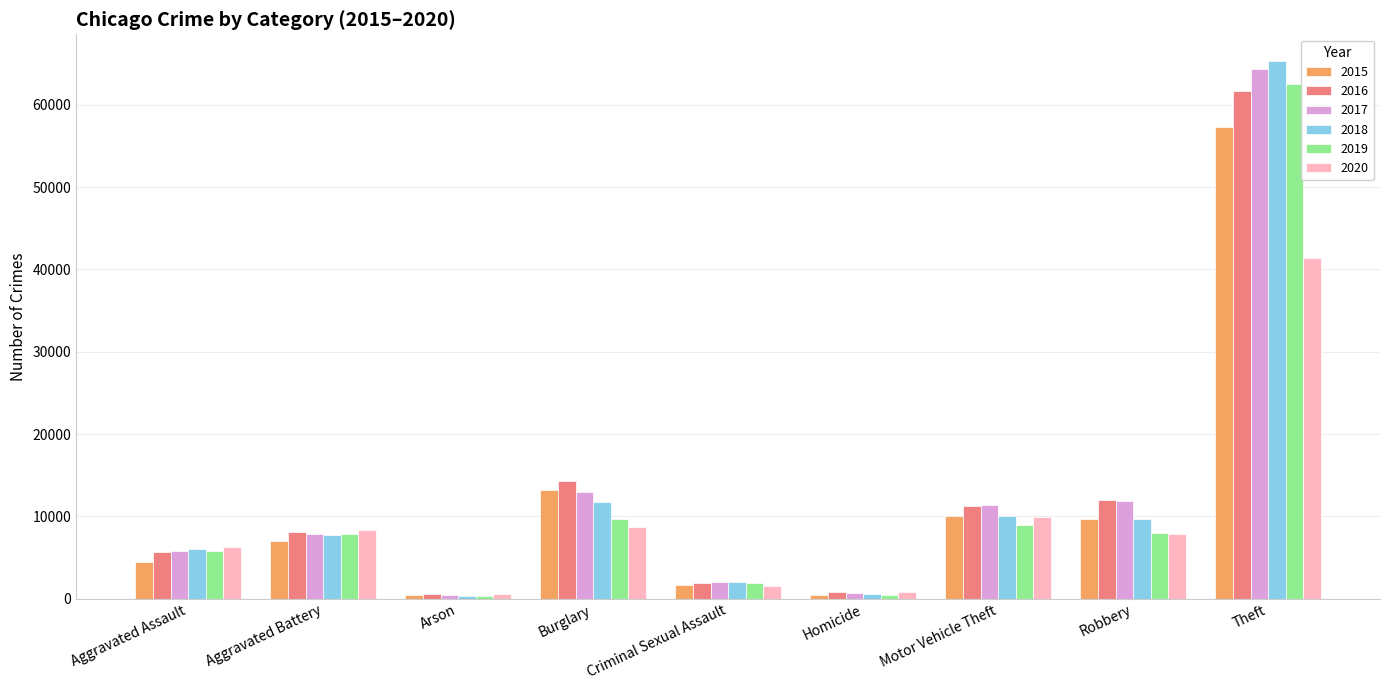

Are the bars grouped side by side (vs. stacked)?

Yes